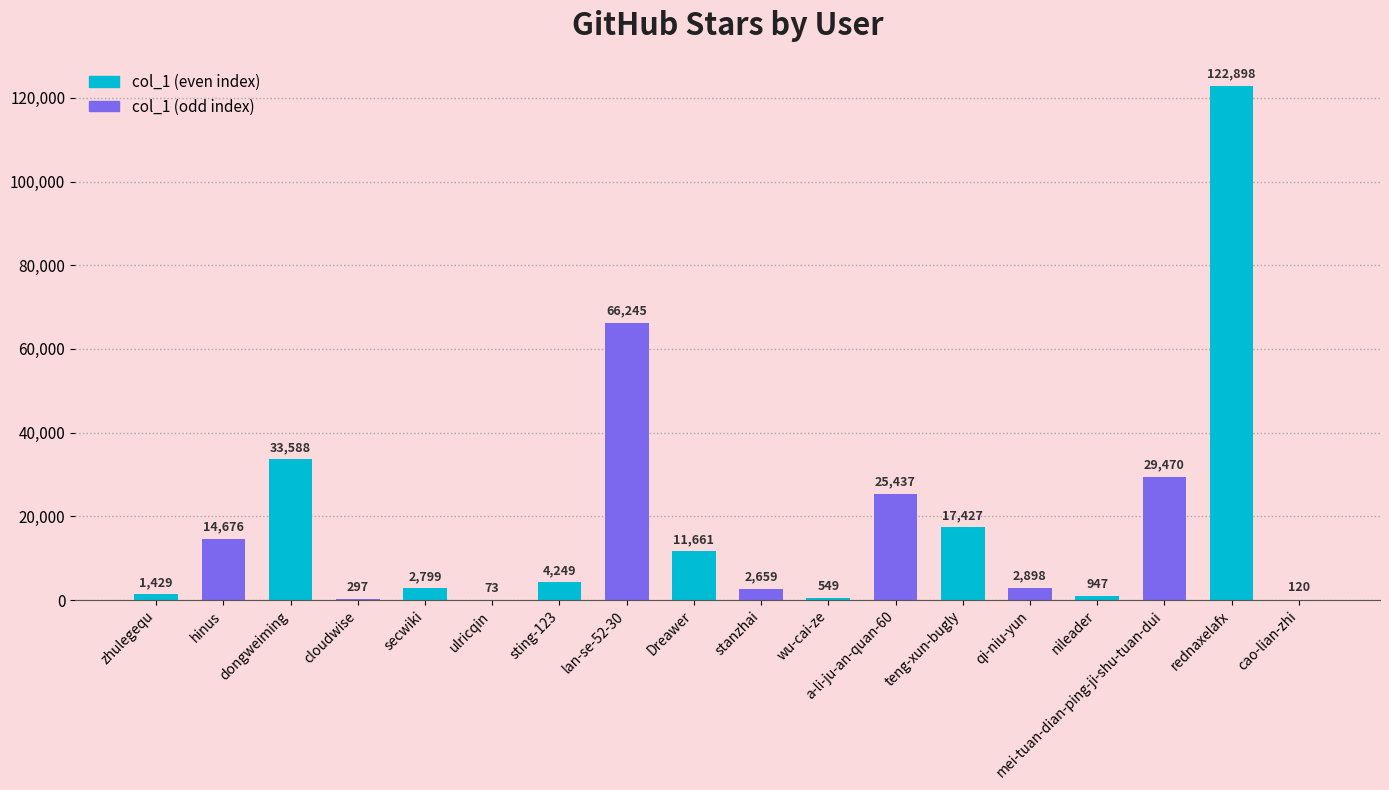

What is the average value?

18746